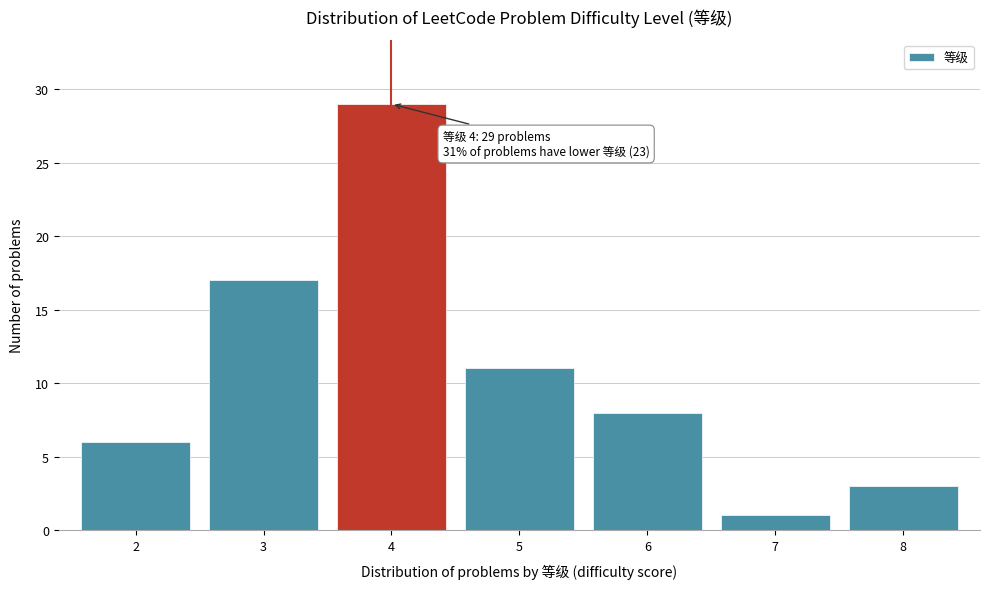

Reading left to right, list all the values displayed in this chart.

6	17	29	11	8	1	3